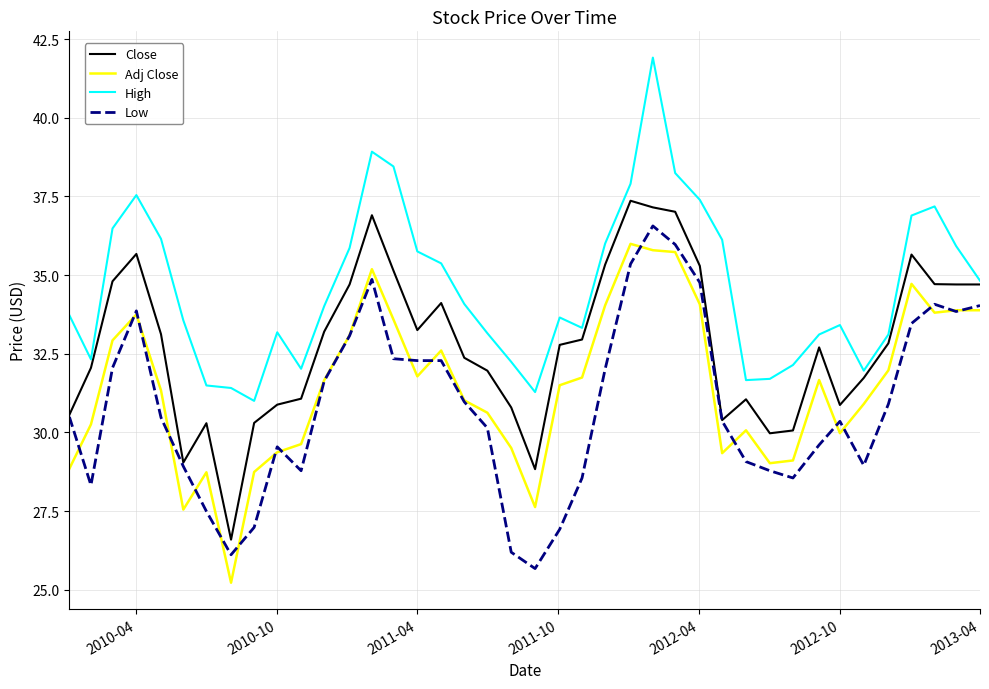

Which series has the largest total across all categories?

High